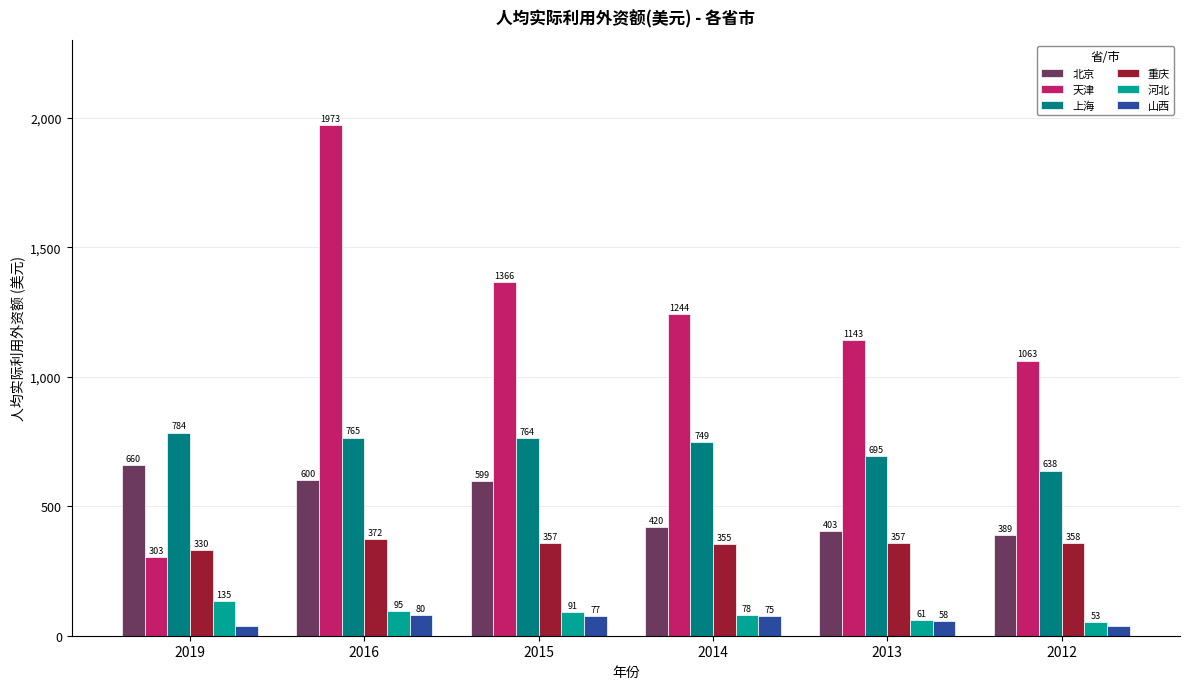

How many series are shown in this chart?

6